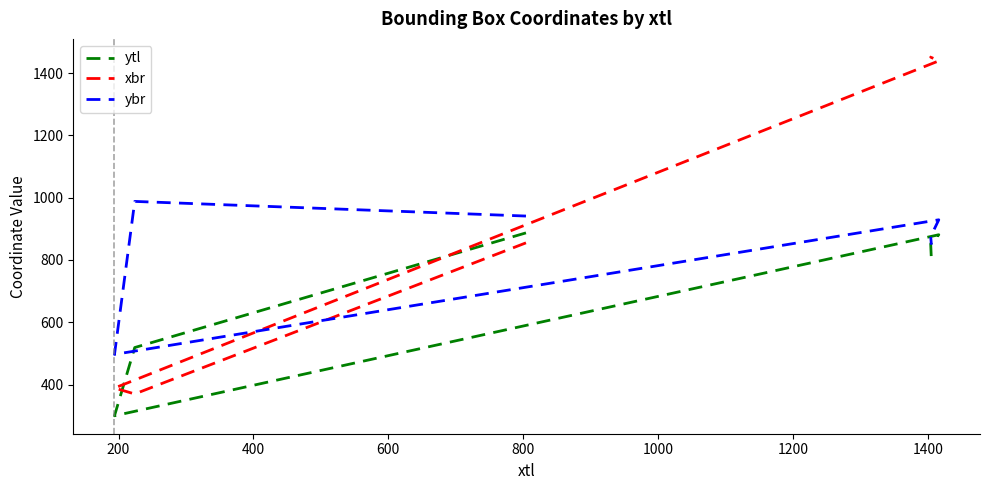

What are all the series names shown in the legend?

ytl, xbr, ybr